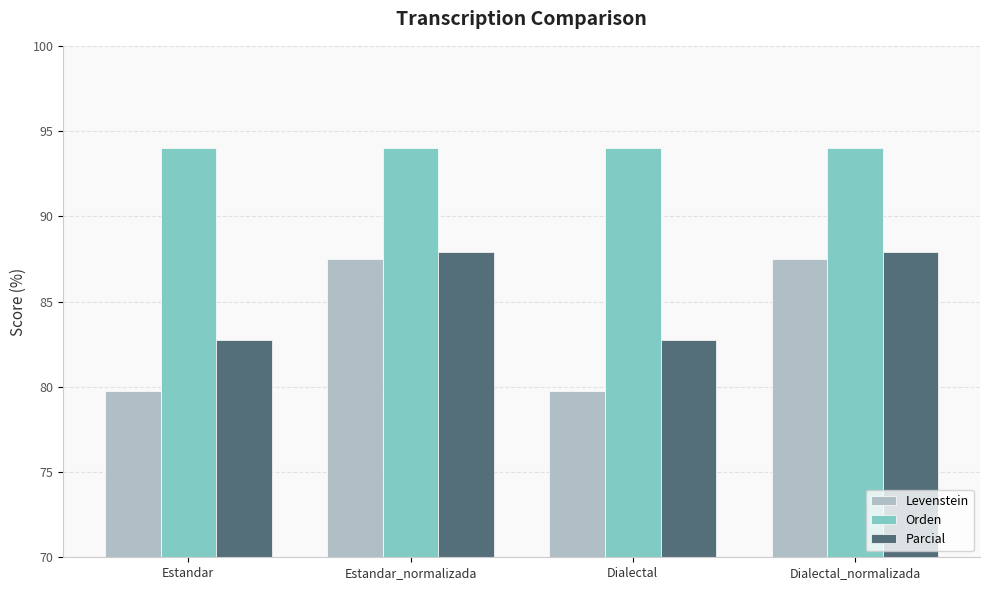

The value of Levenstein at Estandar is 79.7. True or false?

True